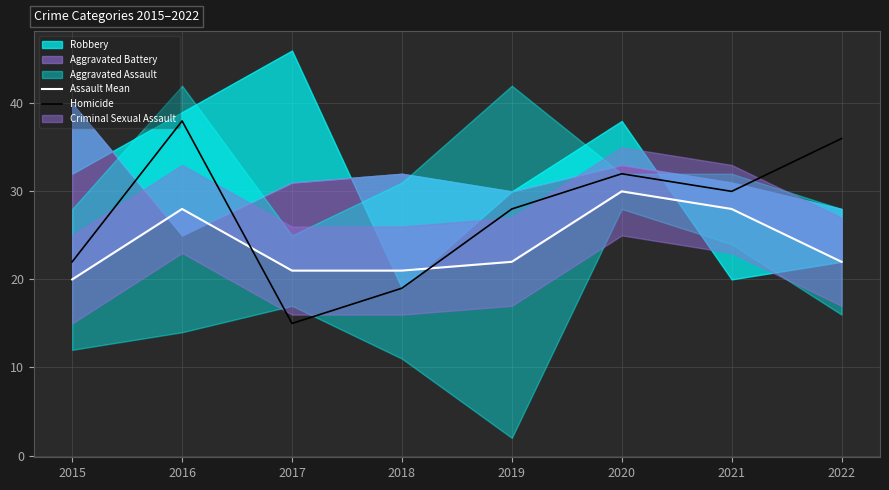

What is the difference between the highest and lowest values at 2020?

2